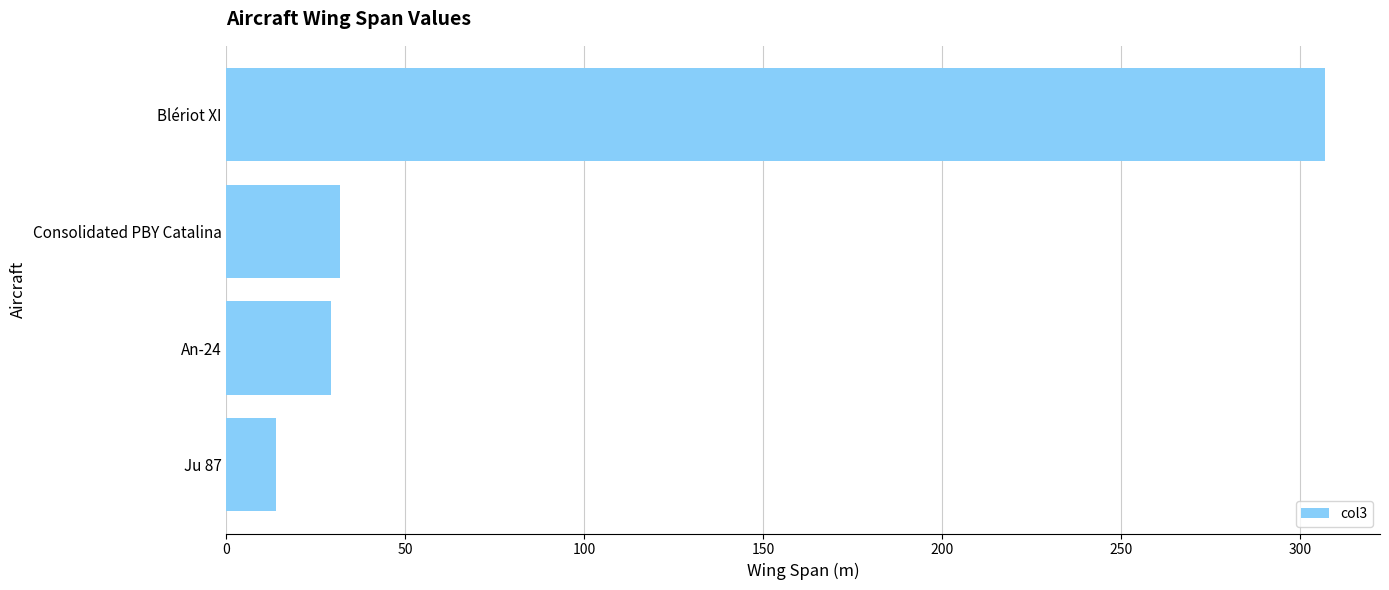

Are the bars horizontal?

Yes